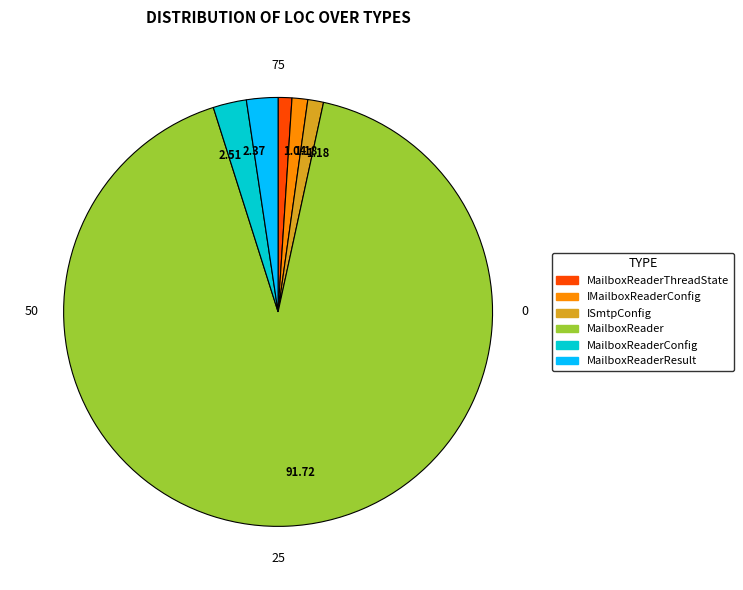

Is there a majority slice in this chart?

Yes